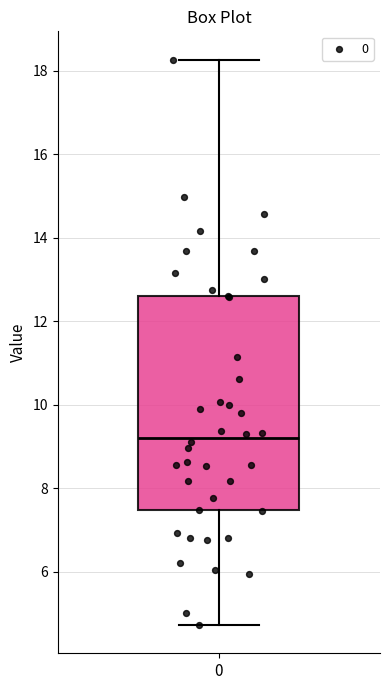

Read this box plot against the y-axis: the position of the median line, the range covered by the box, and the ends of both whiskers. The values are not printed on the chart, so give them approximately, as read against the axis.

median 9.2, box 7.4 to 12.6, whiskers 4.8 to 18.2